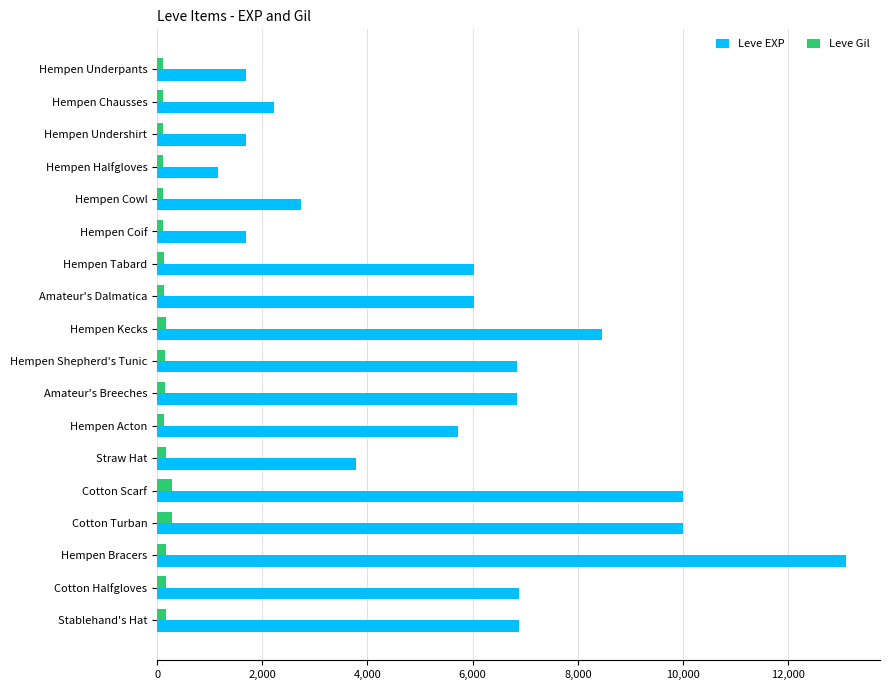

At how many categories does at least one series exceed 1791?

14